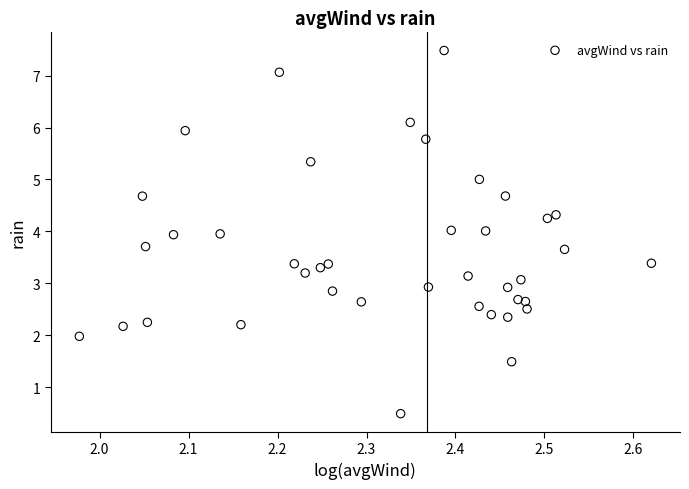

What is the range of Y values (max minus min)?

7.0